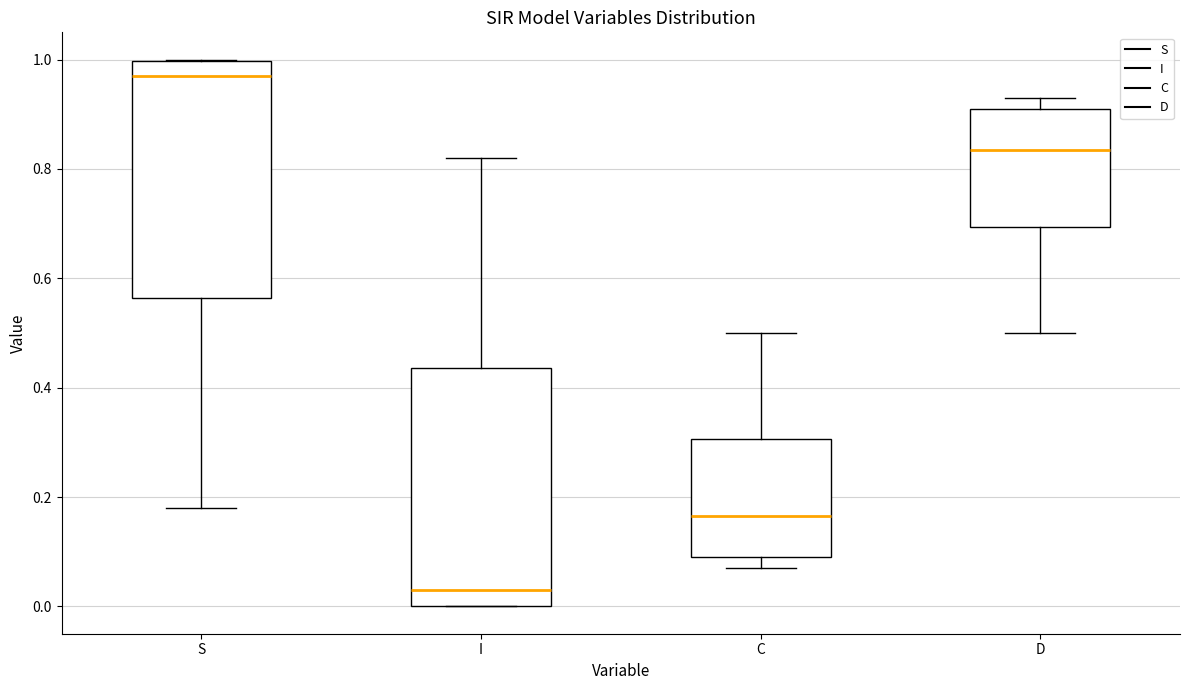

Reading left to right, read every box against the y-axis: the position of its median line, the range the box covers, and the ends of its whiskers. The values are not printed on the chart, so give them approximately, as read against the axis.

S: median 0.98, box 0.56 to 1.00, whiskers 0.18 to 1.00
I: median 0.02, box 0.00 to 0.44, whiskers 0.00 to 0.82
C: median 0.16, box 0.10 to 0.30, whiskers 0.06 to 0.50
D: median 0.84, box 0.70 to 0.90, whiskers 0.50 to 0.94